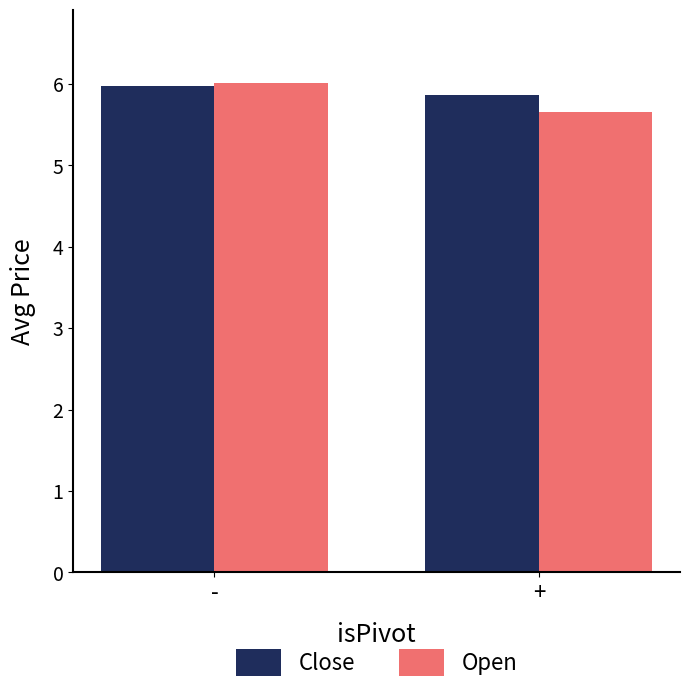

What is the average value of the Close series?

5.9